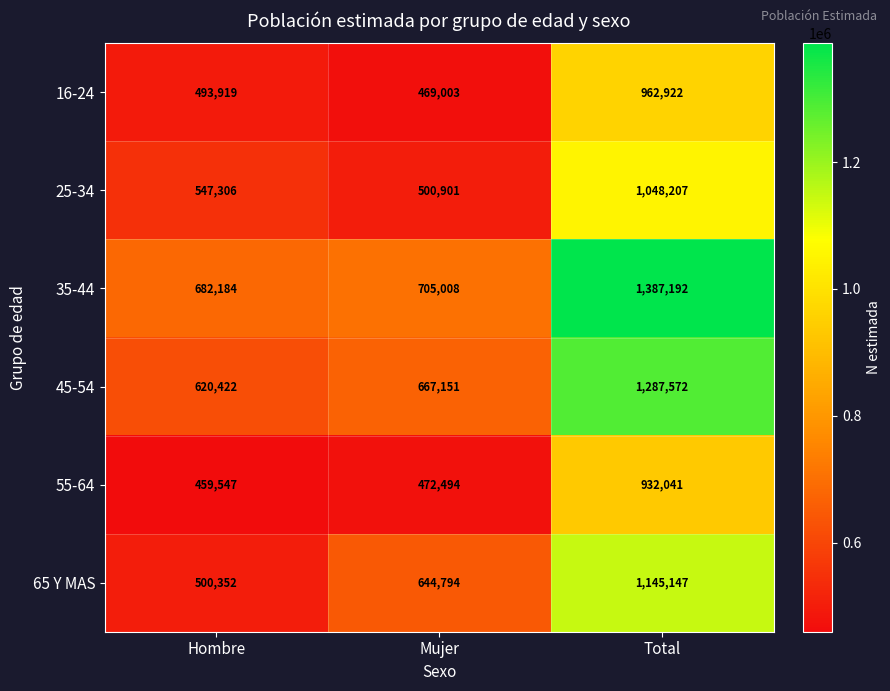

Reading right to left, transcribe all the data shown in this chart.

16-24: Total=962922	Mujer=469003	Hombre=493919
25-34: Total=1048207	Mujer=500901	Hombre=547306
35-44: Total=1387192	Mujer=705008	Hombre=682184
45-54: Total=1287572	Mujer=667151	Hombre=620422
55-64: Total=932041	Mujer=472494	Hombre=459547
65 Y MAS: Total=1145147	Mujer=644794	Hombre=500352